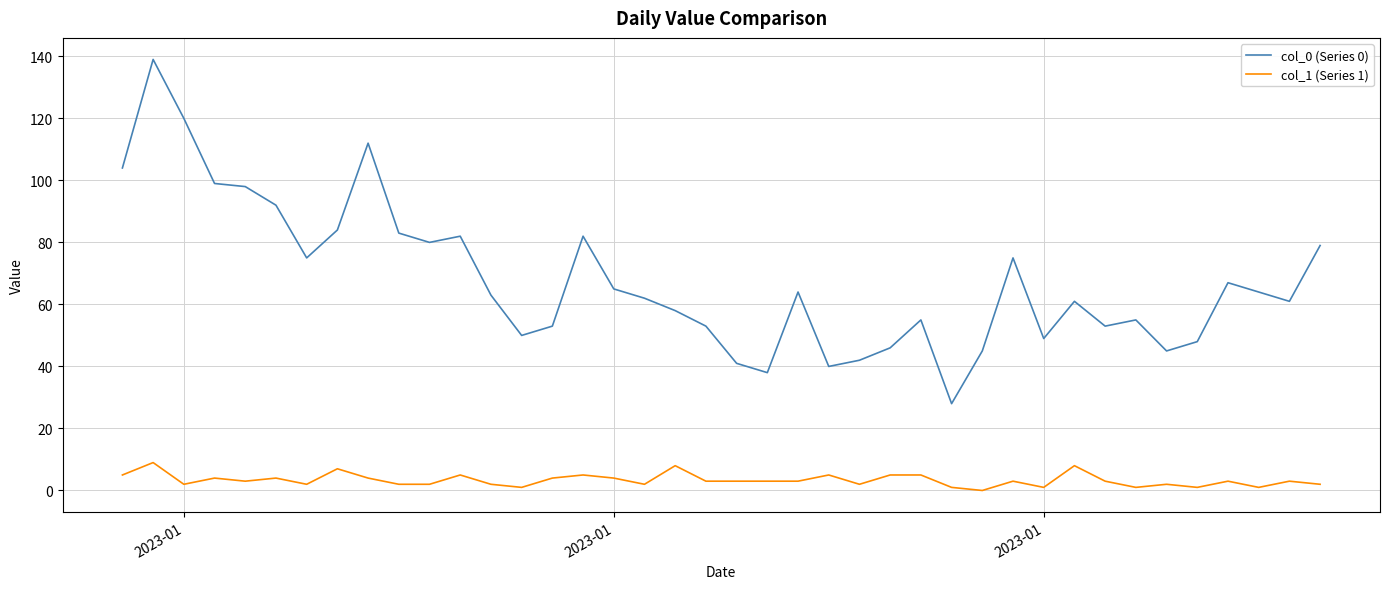

Count the col_1 (Series 1) values in the range 2 to 5.

29